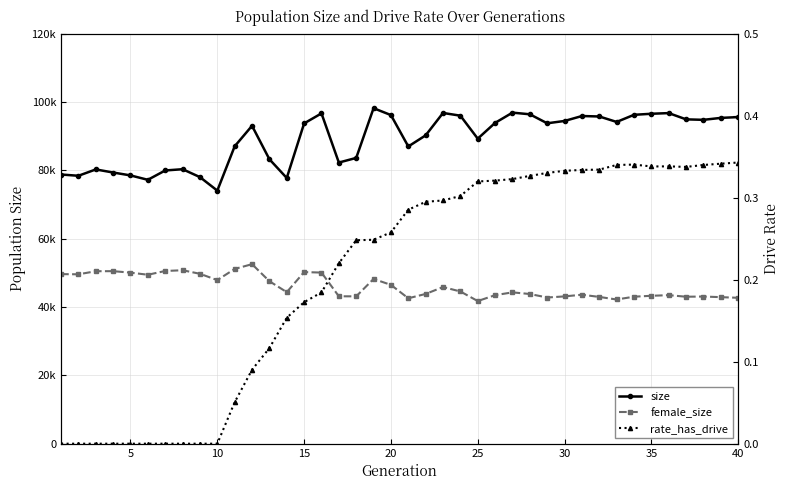

Which series has the largest total across all categories?

size